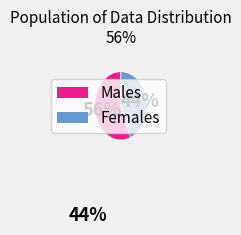

Is there a majority slice in this chart?

Yes